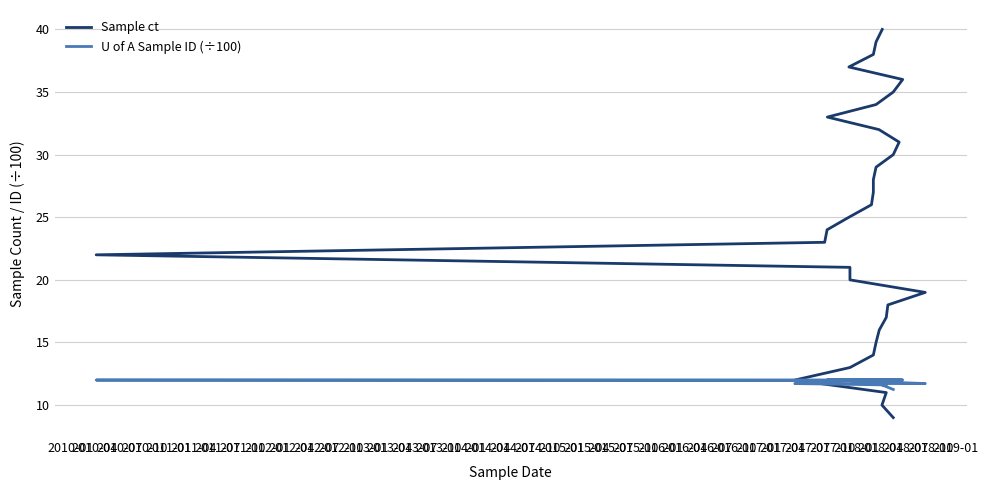

Which series has the largest total across all categories?

Sample ct